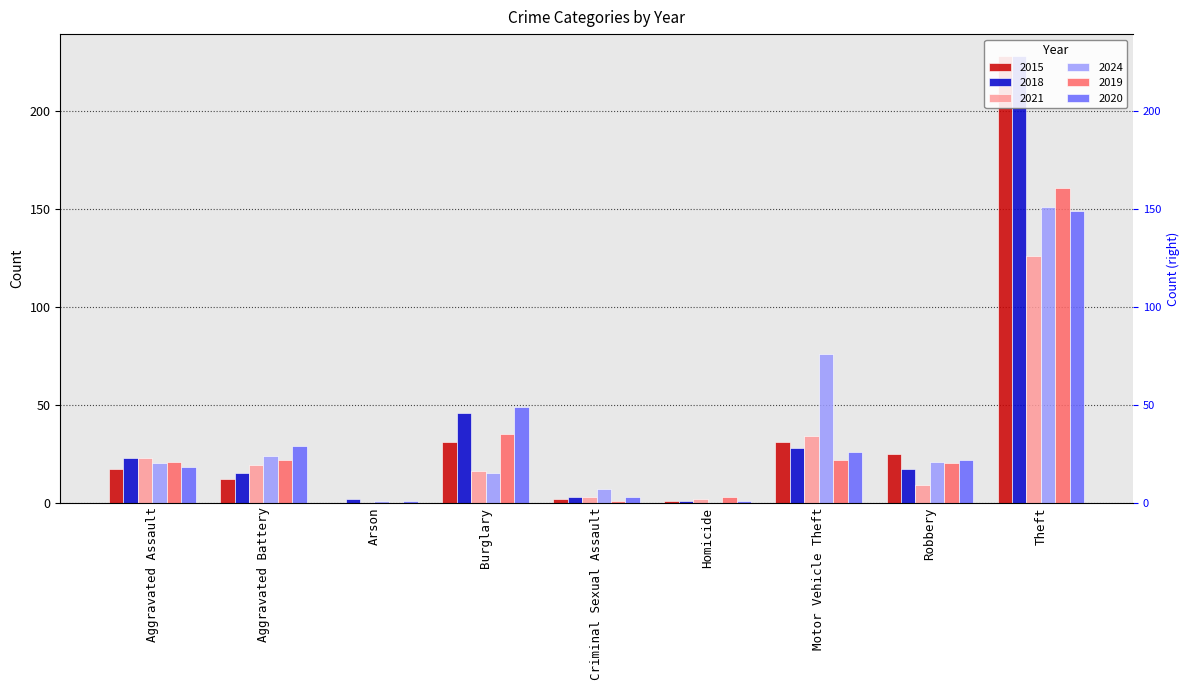

What is the sum of the 2019 values at Arson and Criminal Sexual Assault?

1